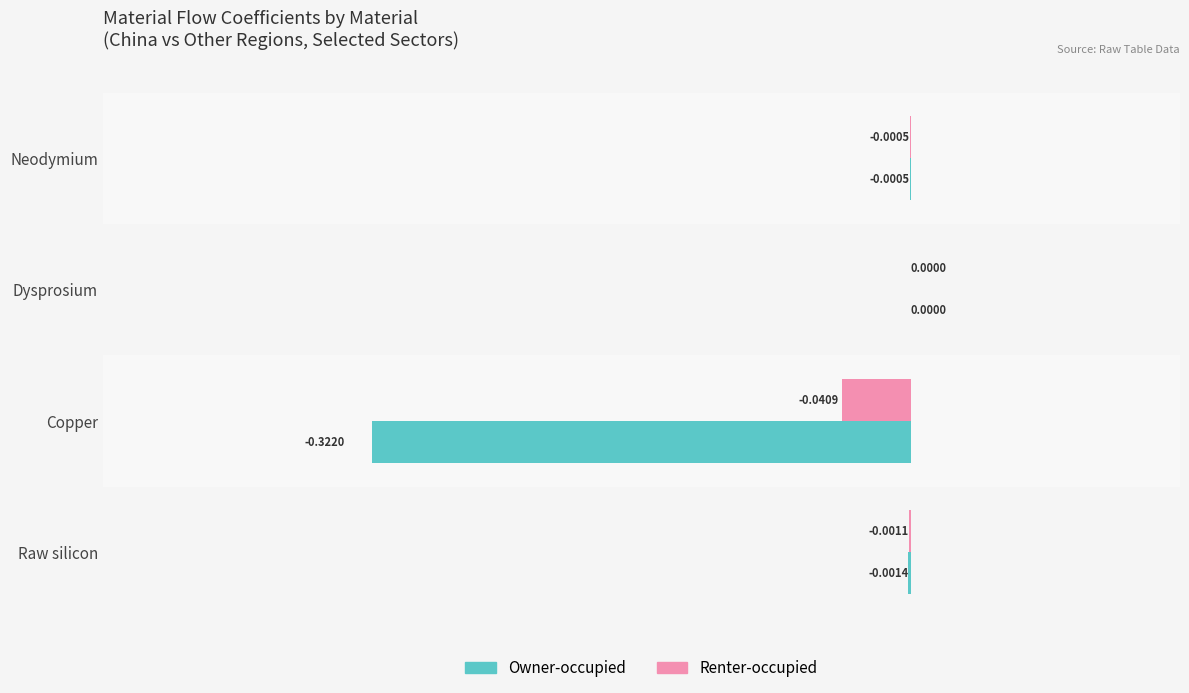

Where is Owner-occupied nearest to the value 0?

Dysprosium